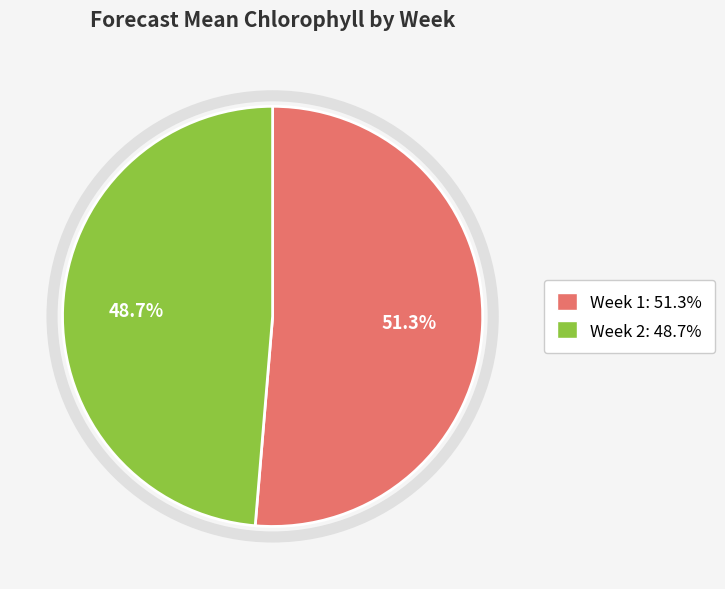

How many segments does this pie chart have?

2